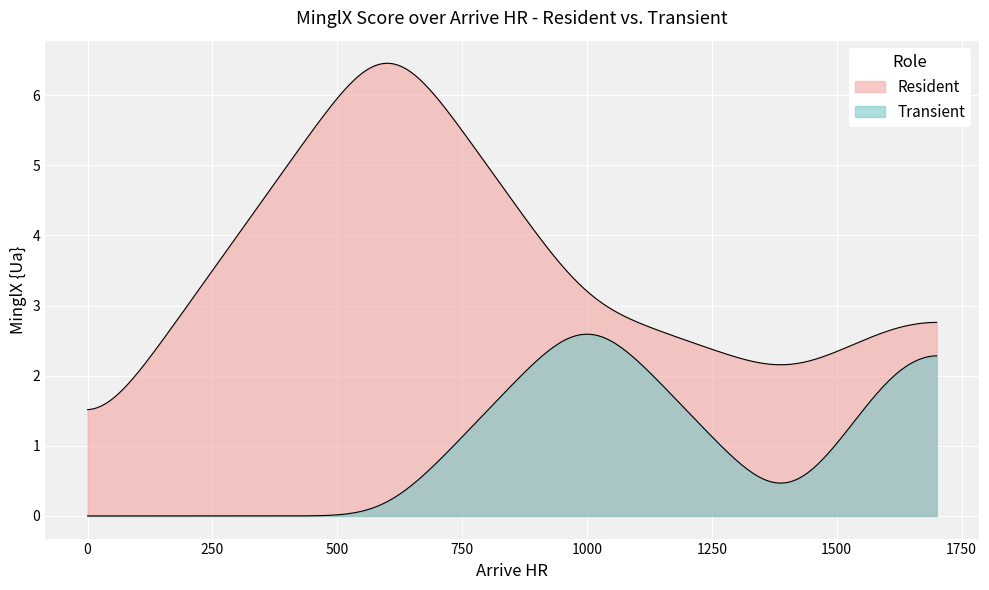

True or false: Transient and Resident intersect in this chart.

False